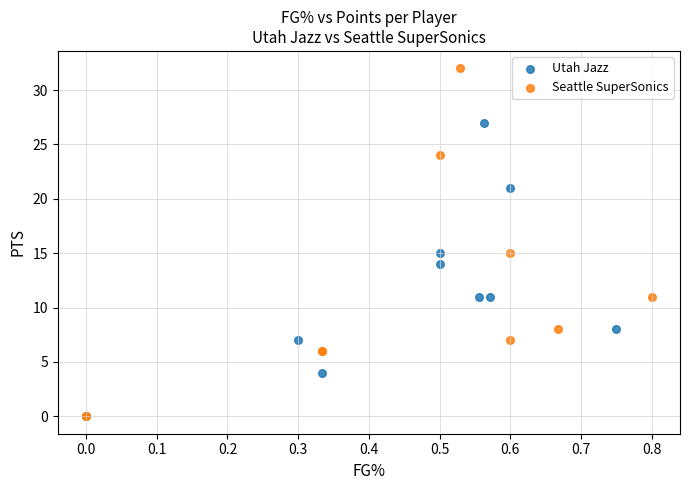

Which series reaches the maximum Y coordinate?

Seattle SuperSonics